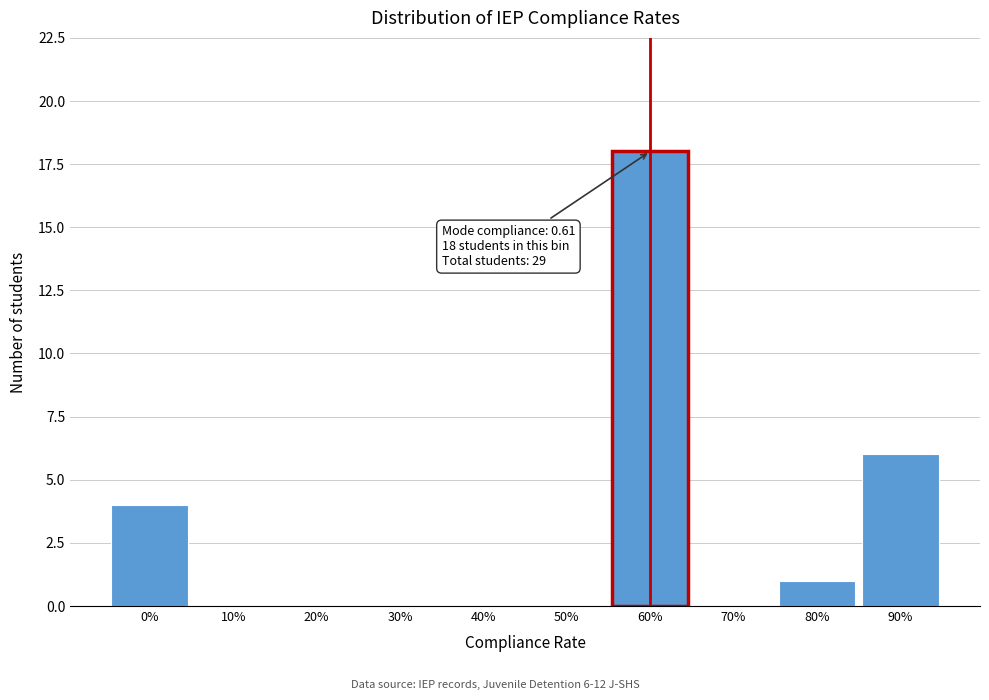

Reading left to right, list all the values displayed in this chart.

0%=4	10%=0	20%=0	30%=0	40%=0	50%=0	60%=18	70%=0	80%=1	90%=6